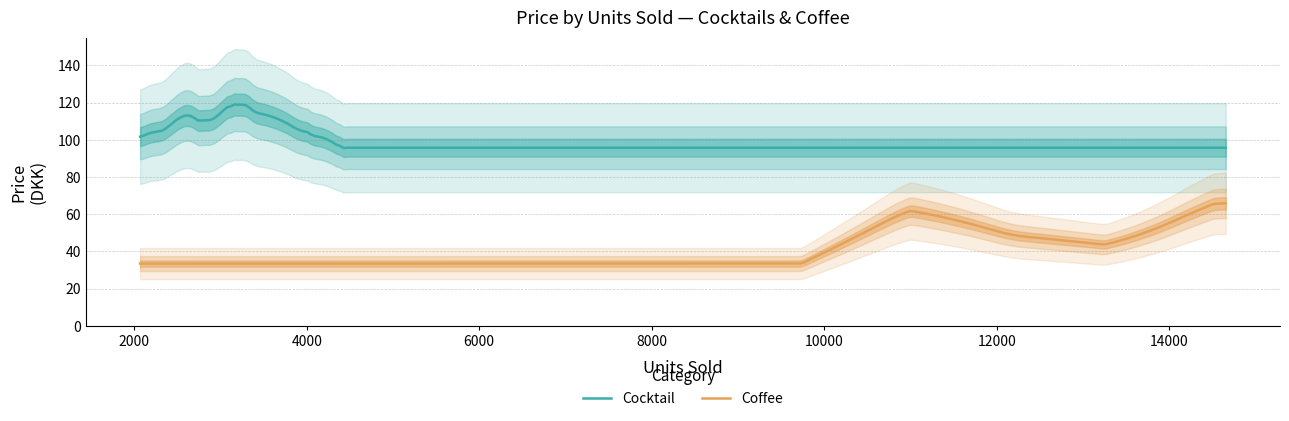

True or false: Coffee and Cocktail cross at least once.

False